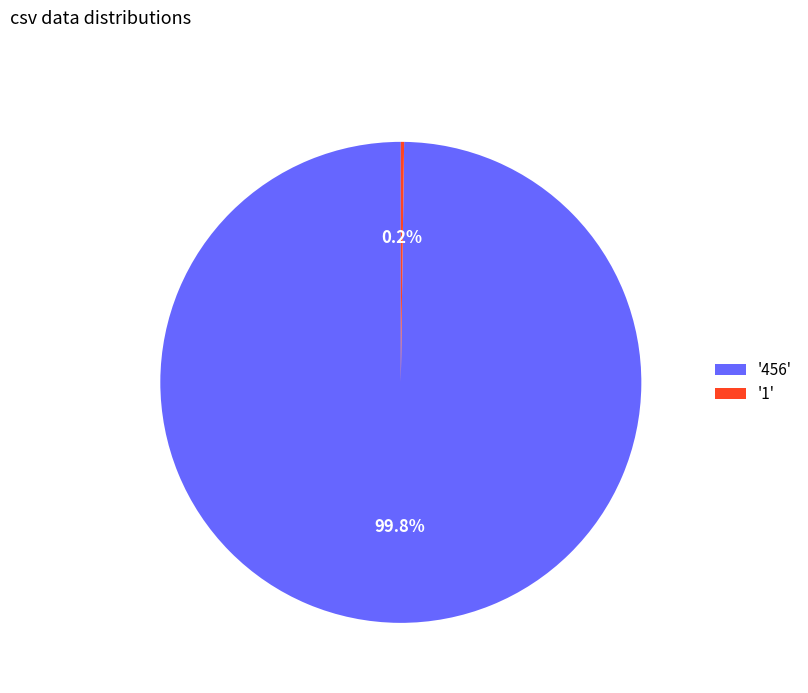

Which slice represents more than half of the pie?

'456'